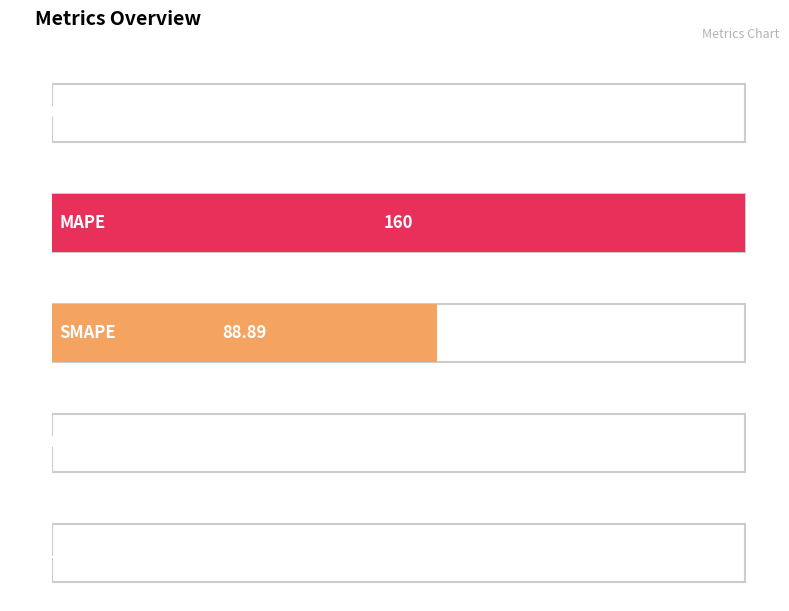

What is the sum of the values at Training Time and SMAPE?

88.9